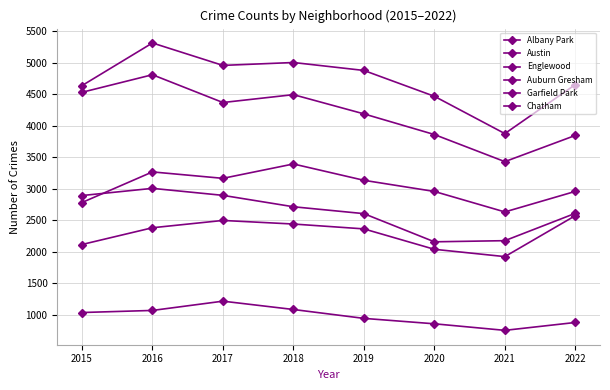

True or false: Auburn Gresham has more than 0 interior local peaks.

True